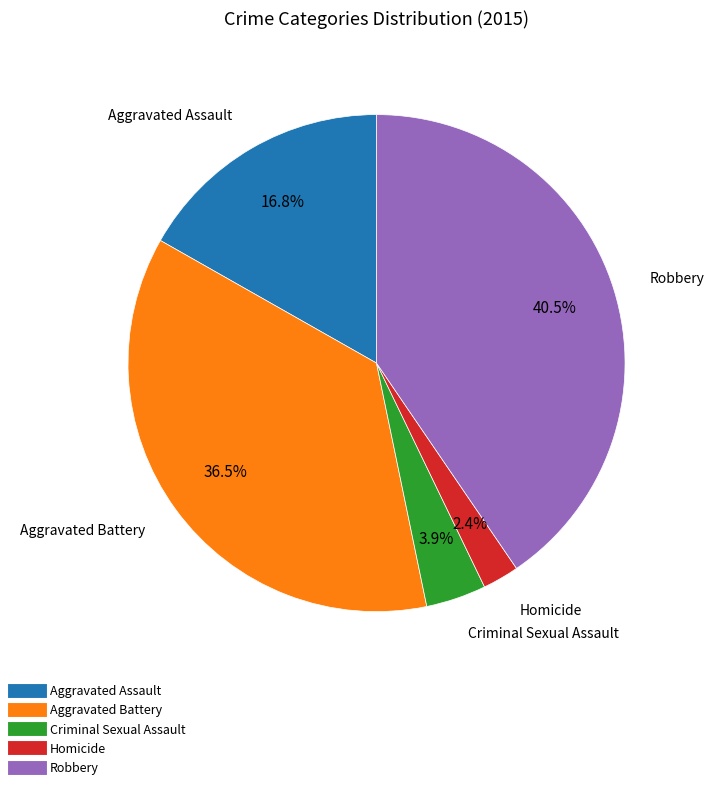

How many segments does this pie chart have?

5